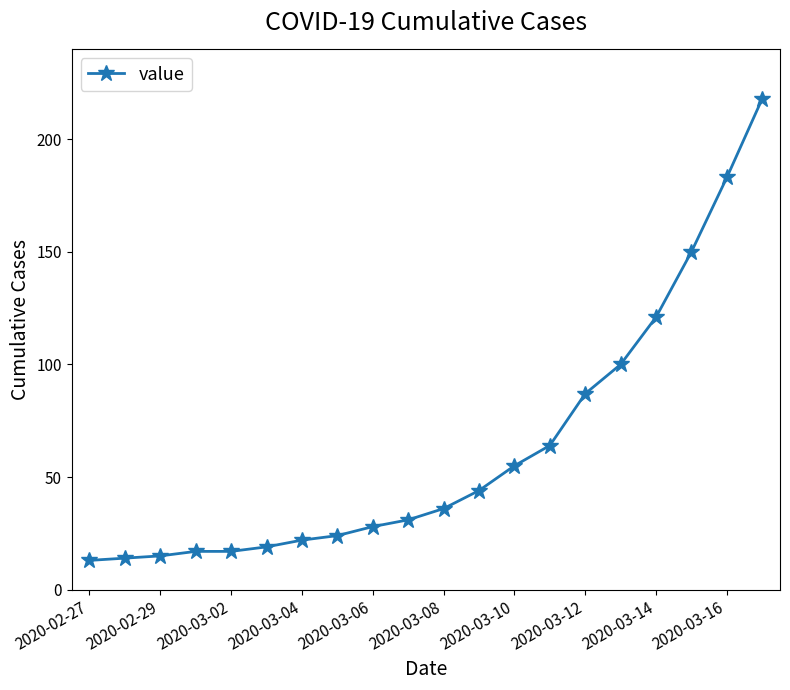

What is the difference between the maximum and minimum values?

205